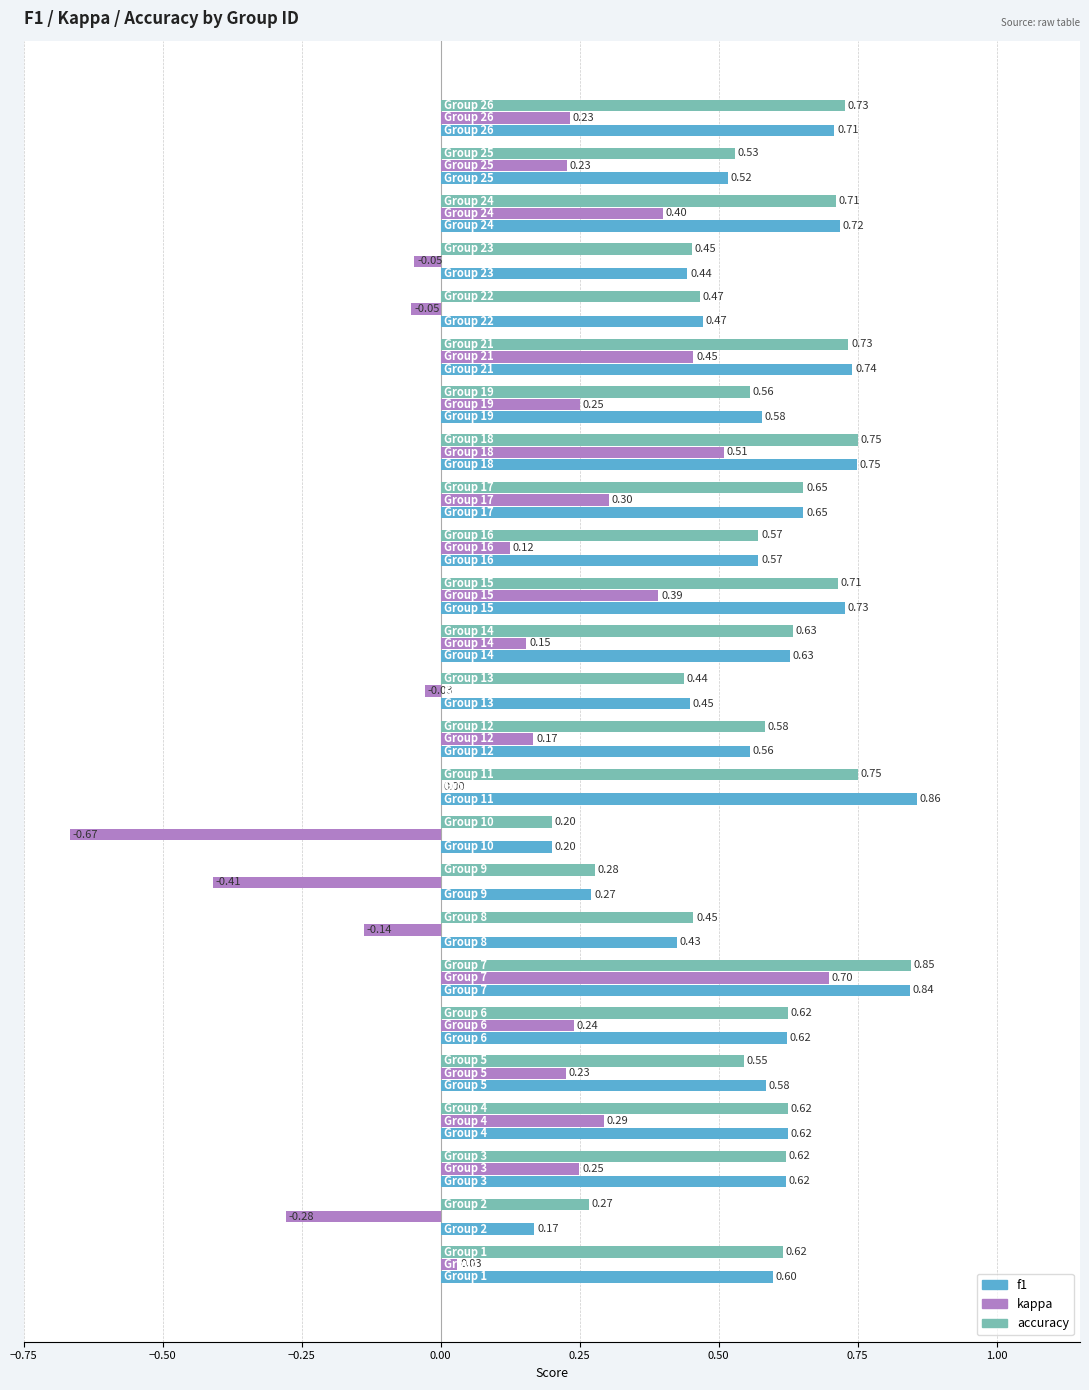

Which series has the largest total across all categories?

accuracy